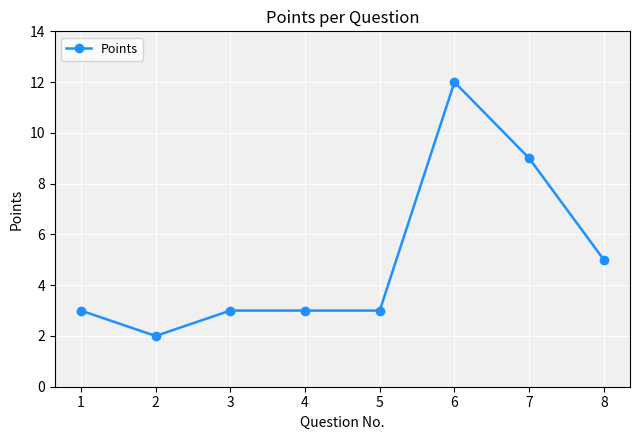

What is the change in value from 1 to 6?

+9